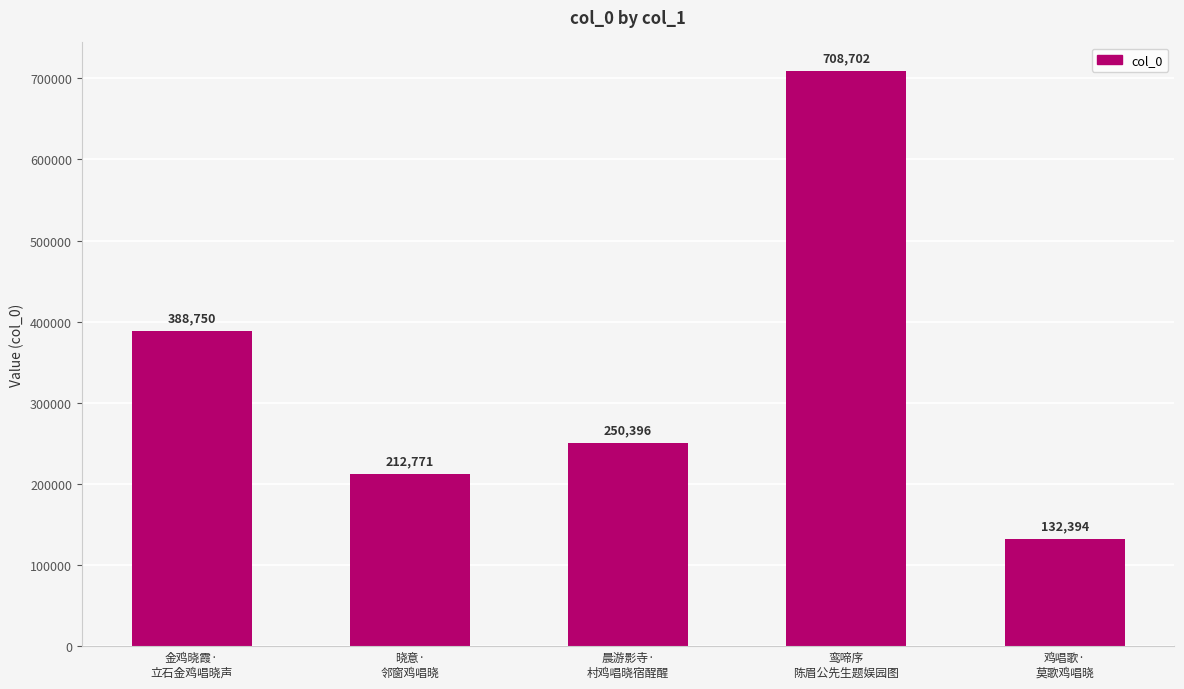

Does the chart contain stacked bars?

No